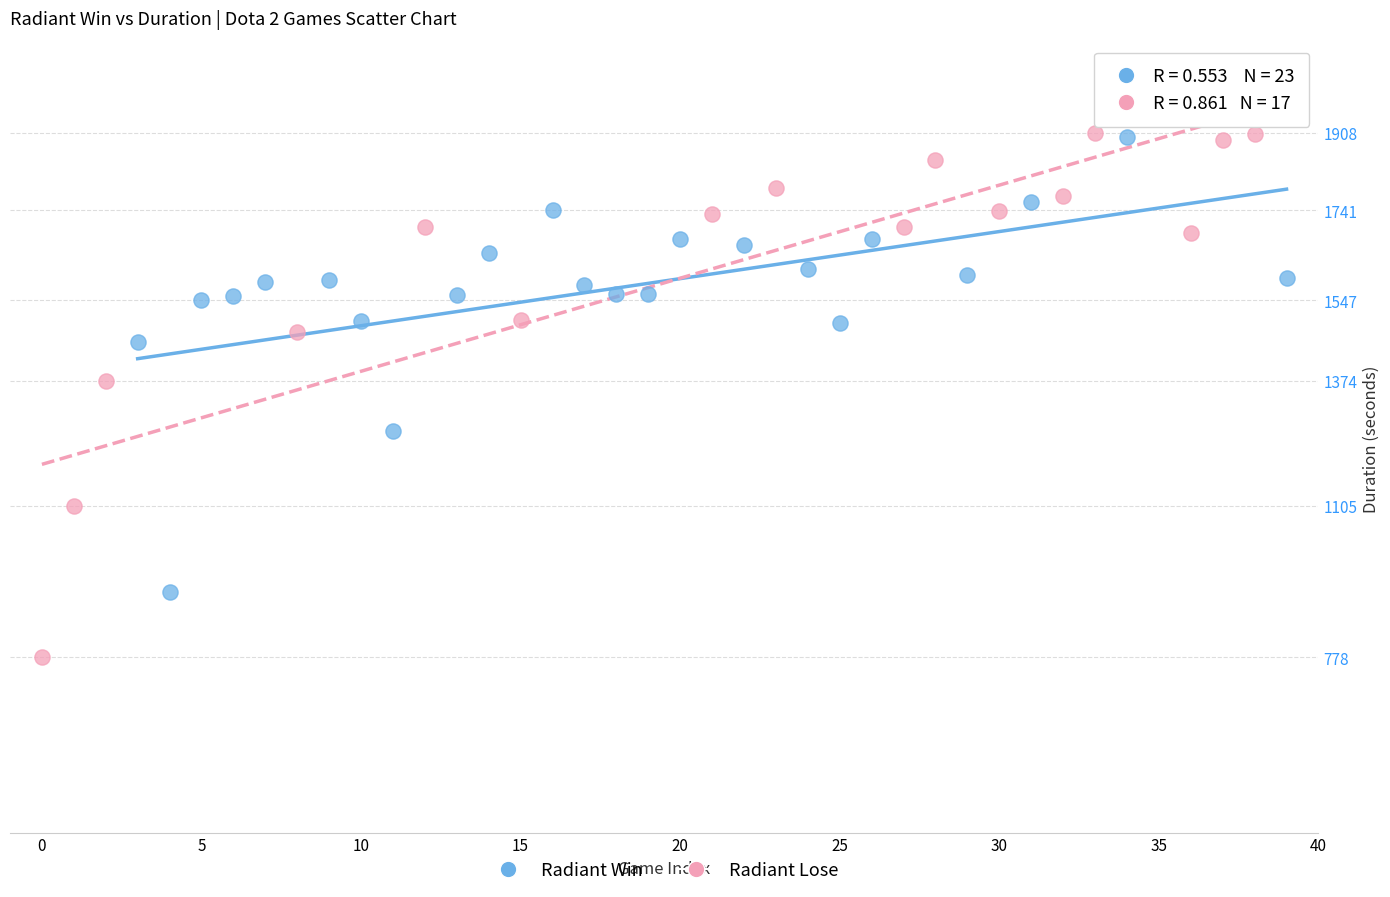

Which series has the widest spread of Y values?

Radiant Lose